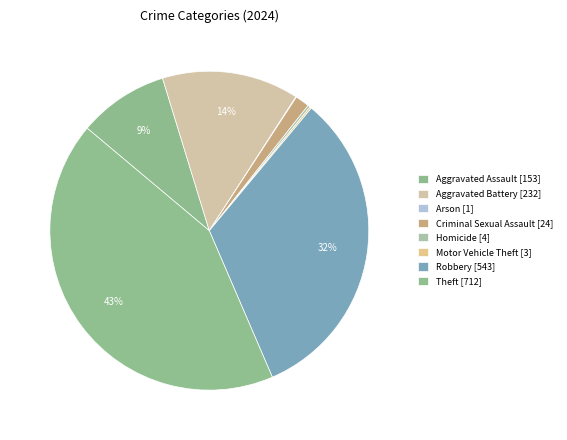

Rank the categories by value from lowest to highest.

Arson, Motor Vehicle Theft, Homicide, Criminal Sexual Assault, Aggravated Assault, Aggravated Battery, Robbery, Theft